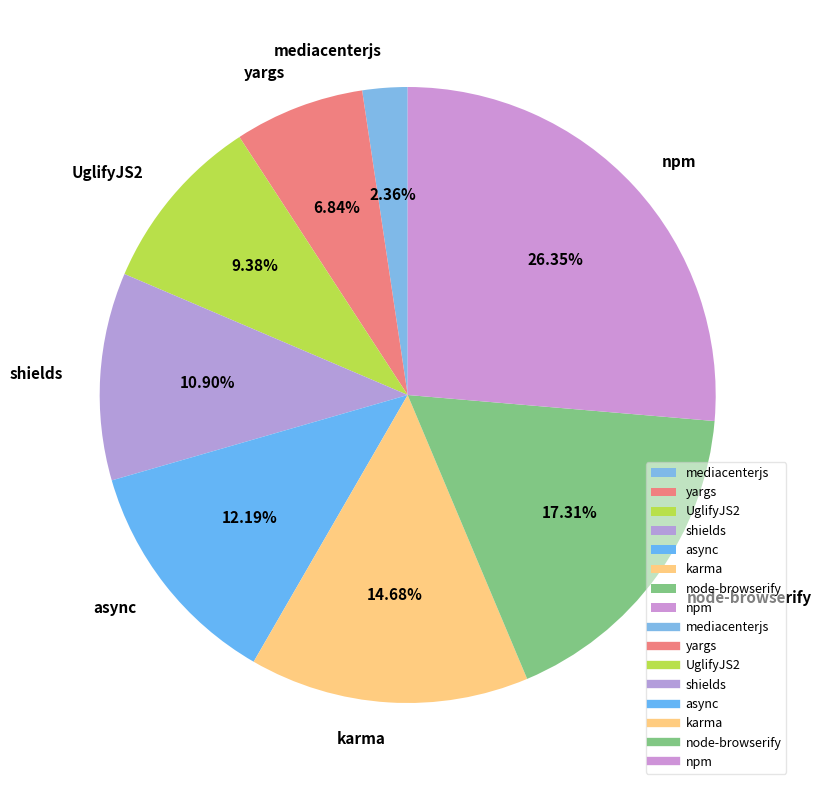

Between UglifyJS2 and mediacenterjs, which is larger?

UglifyJS2